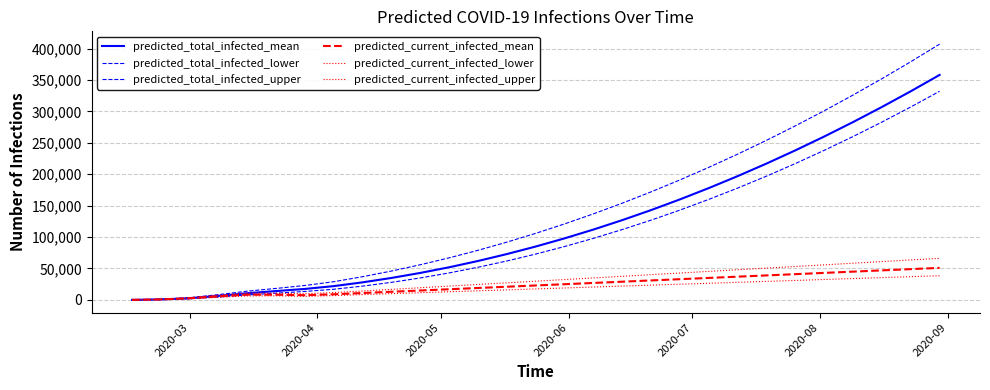

Does the chart display data point markers on the line(s)?

No